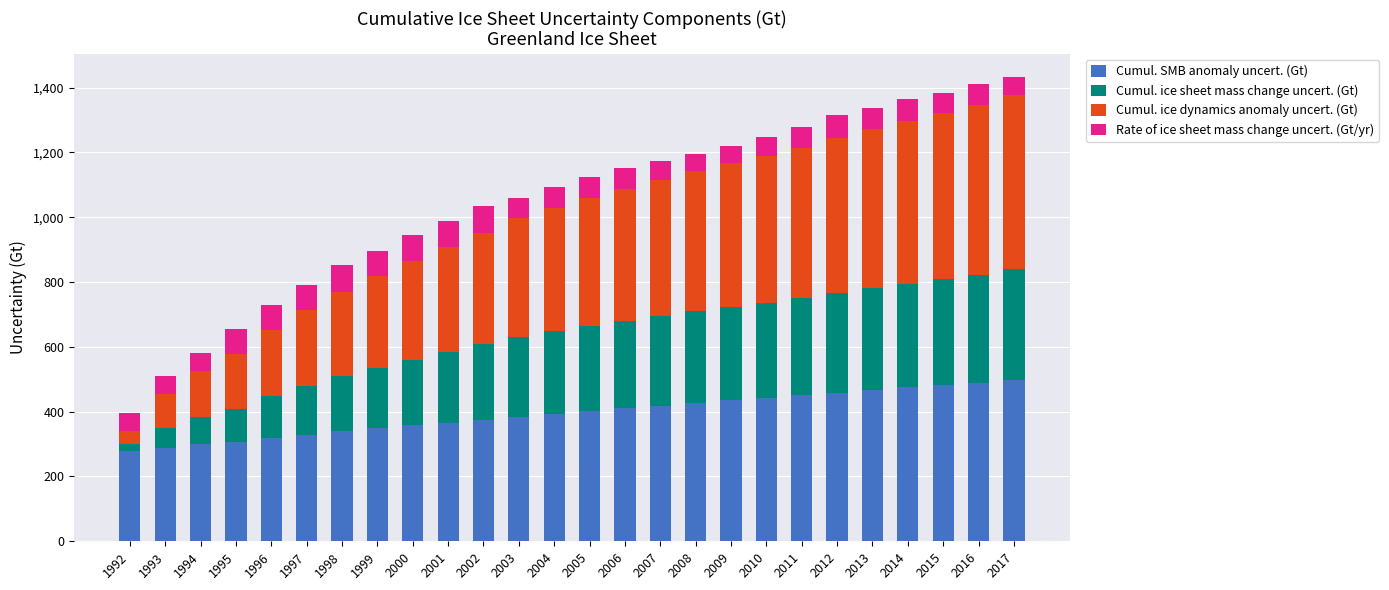

What is the total value across all series at 2012?

1315.6